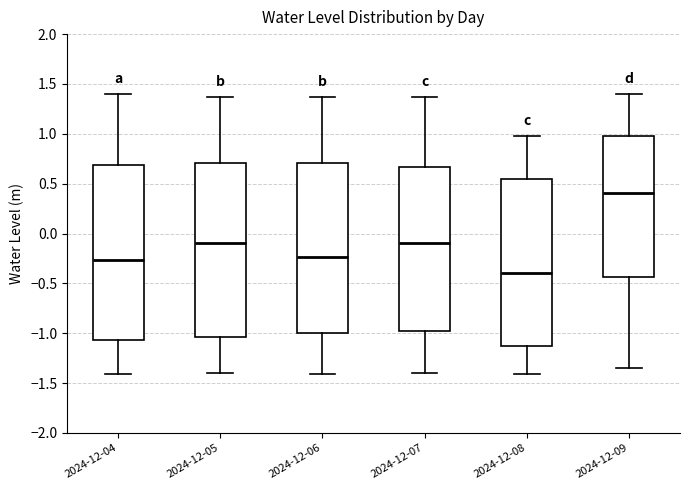

Reading left to right, read every box against the y-axis: the position of its median line, the range the box covers, and the ends of its whiskers. The values are not printed on the chart, so give them approximately, as read against the axis.

2024-12-04: median -0.25, box -1.05 to 0.70, whiskers -1.40 to 1.40
2024-12-05: median -0.10, box -1.05 to 0.70, whiskers -1.40 to 1.35
2024-12-06: median -0.25, box -1.00 to 0.70, whiskers -1.40 to 1.35
2024-12-07: median -0.10, box -1.00 to 0.65, whiskers -1.40 to 1.35
2024-12-08: median -0.40, box -1.15 to 0.55, whiskers -1.40 to 1.00
2024-12-09: median 0.40, box -0.45 to 0.95, whiskers -1.35 to 1.40